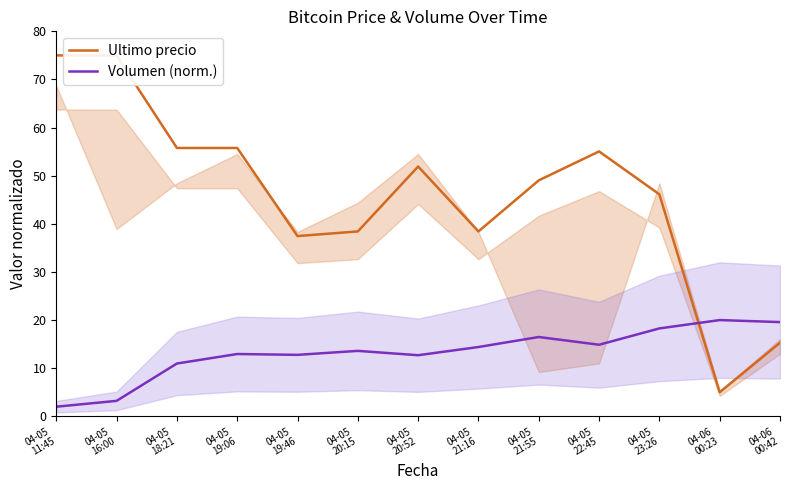

Rank the categories by Ultimo precio value from lowest to highest.

04-06
00:23, 04-06
00:42, 04-05
19:46, 04-05
21:16, 04-05
20:15, 04-05
23:26, 04-05
21:55, 04-05
20:52, 04-05
22:45, 04-05
18:21, 04-05
19:06, 04-05
16:00, 04-05
11:45